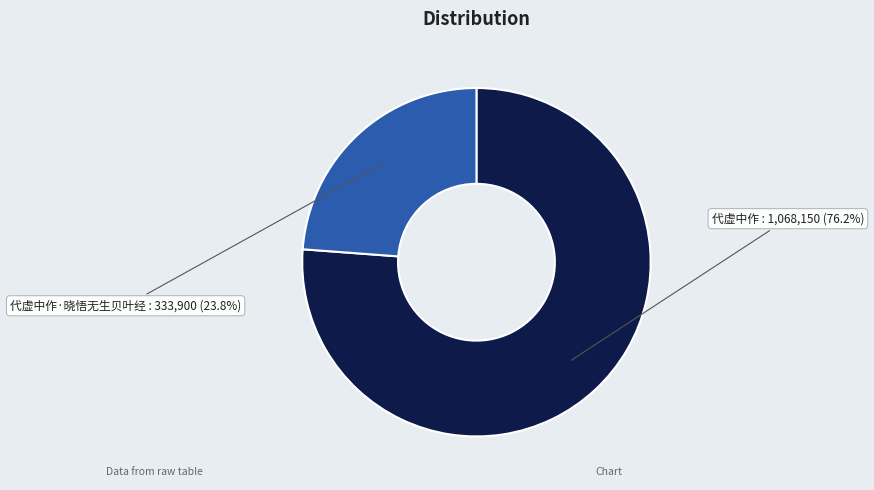

True or false: 代虚中作·晓悟无生贝叶经 accounts for 24% of the total.

True